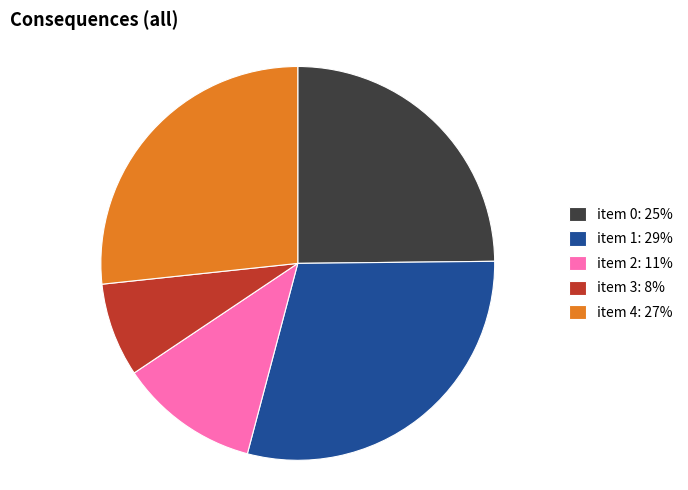

What is the ratio of the value at item 1: 29% to the value at item 3: 8%?

3.8